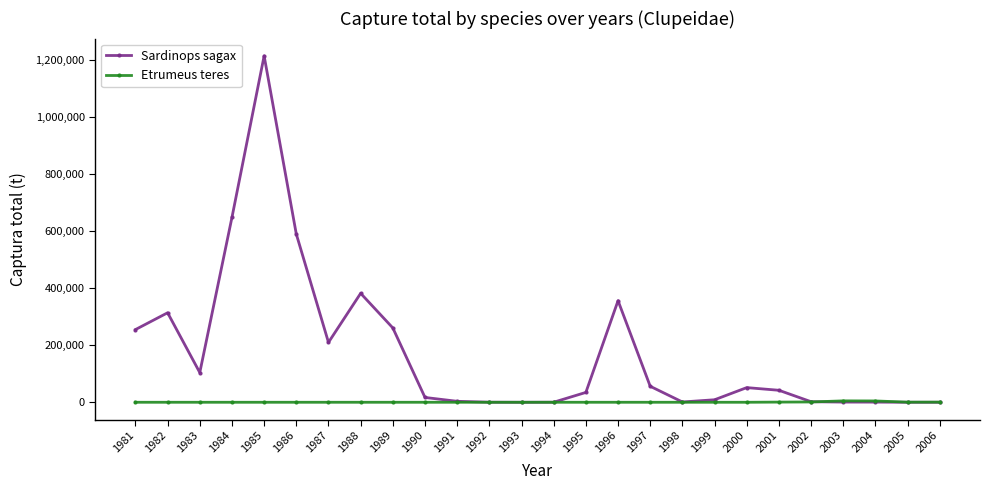

Which series changed the most between 1985 and 1997?

Sardinops sagax